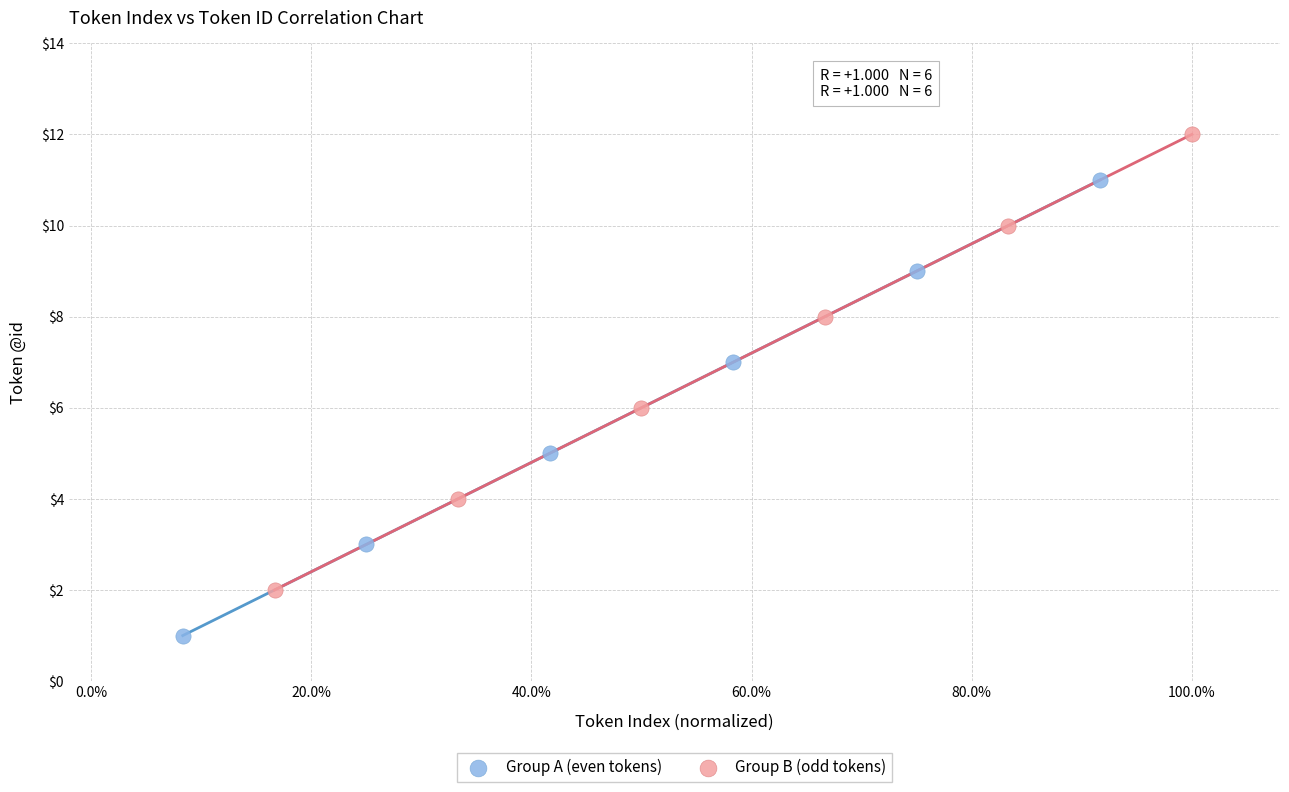

Which series reaches the maximum Y coordinate?

Group B (odd tokens)